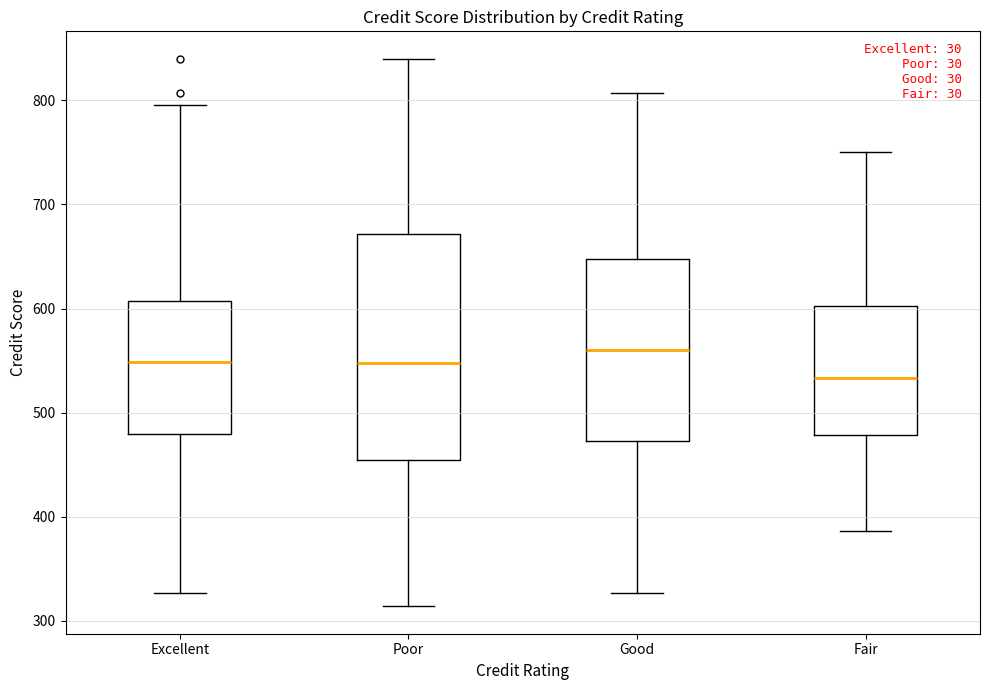

Reading left to right, transcribe this box plot: for each box, give where its median line is, the range the box spans, and where its two whiskers end, as read against the y-axis. The values are not printed on the chart, so give them approximately, as read against the axis.

Excellent: median 550, box 480 to 610, whiskers 330 to 800
Poor: median 550, box 450 to 670, whiskers 310 to 840
Good: median 560, box 470 to 650, whiskers 330 to 810
Fair: median 530, box 480 to 600, whiskers 390 to 750